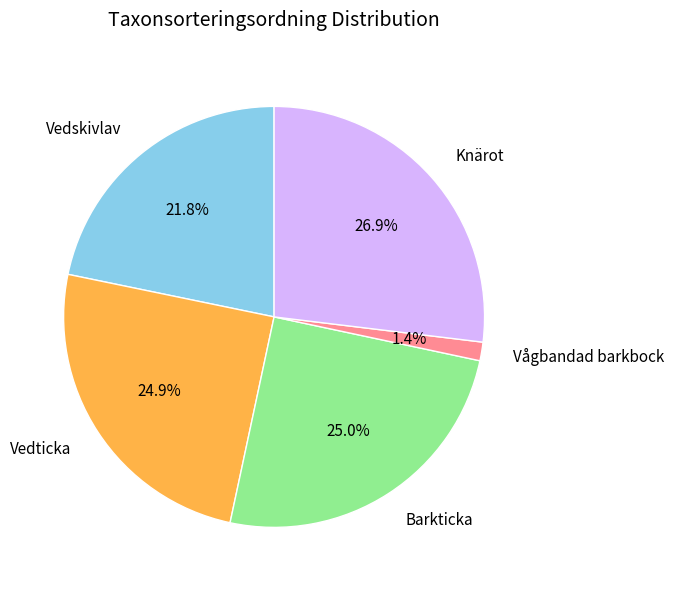

To the nearest percent, what is the combined percentage of Knärot and Vedticka?

52%